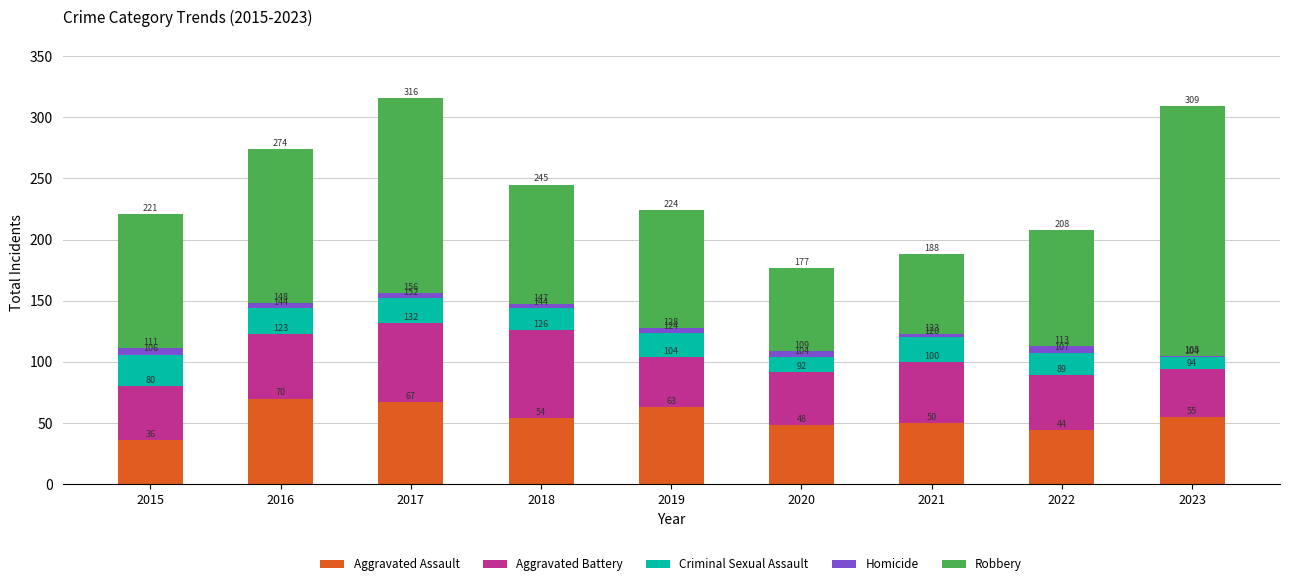

Are the bars grouped side by side (vs. stacked)?

No